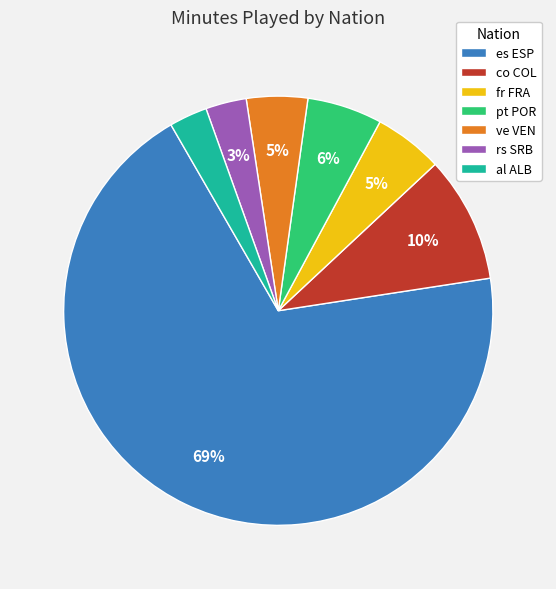

What is the largest slice in the pie chart?

es ESP